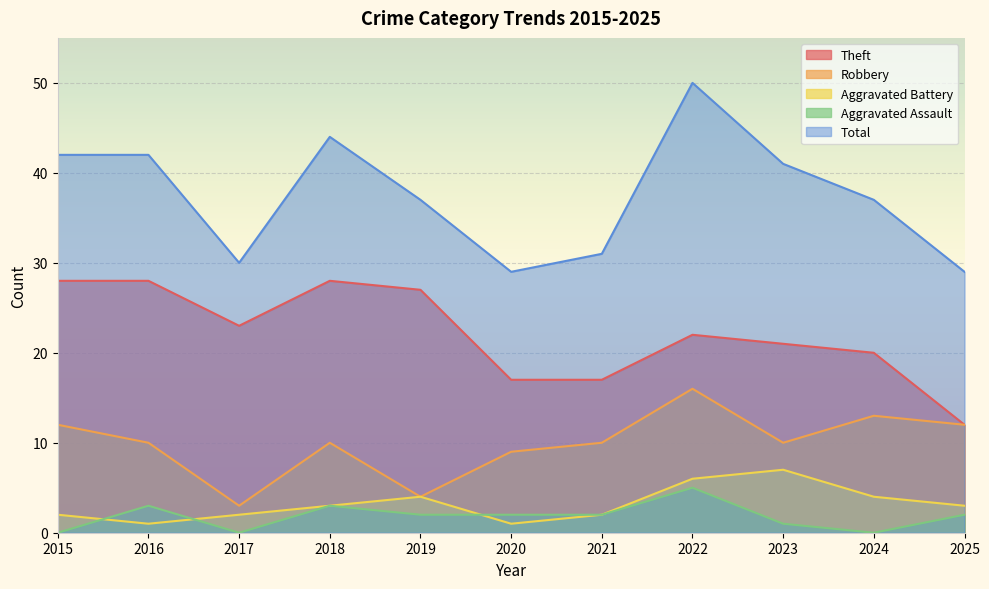

Reading left to right, list all the values displayed in this chart.

Theft: 28	28	23	28	27	17	17	22	21	20	12
Robbery: 12	10	3	10	4	9	10	16	10	13	12
Aggravated Battery: 2	1	2	3	4	1	2	6	7	4	3
Aggravated Assault: 0	3	0	3	2	2	2	5	1	0	2
Total: 42	42	30	44	37	29	31	50	41	37	29